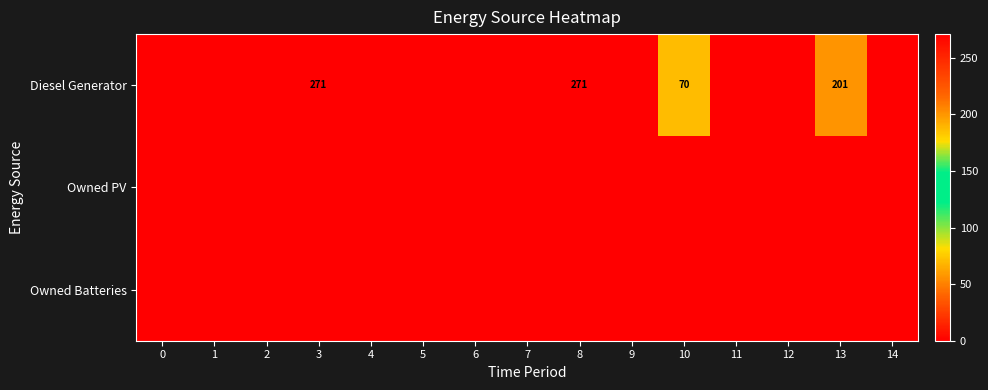

List the labels in order of Owned Batteries value, largest first.

0, 1, 2, 3, 4, 5, 6, 7, 8, 9, 10, 11, 12, 13, 14